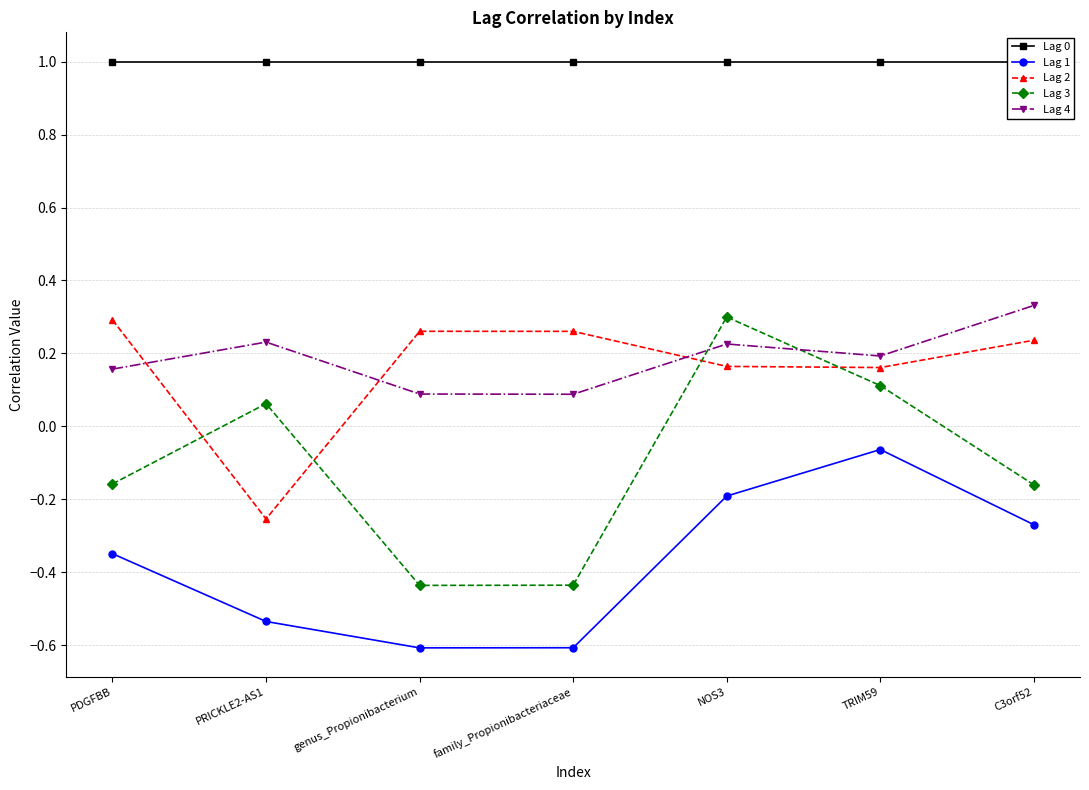

True or false: Lag 1 and Lag 0 intersect in this chart.

False